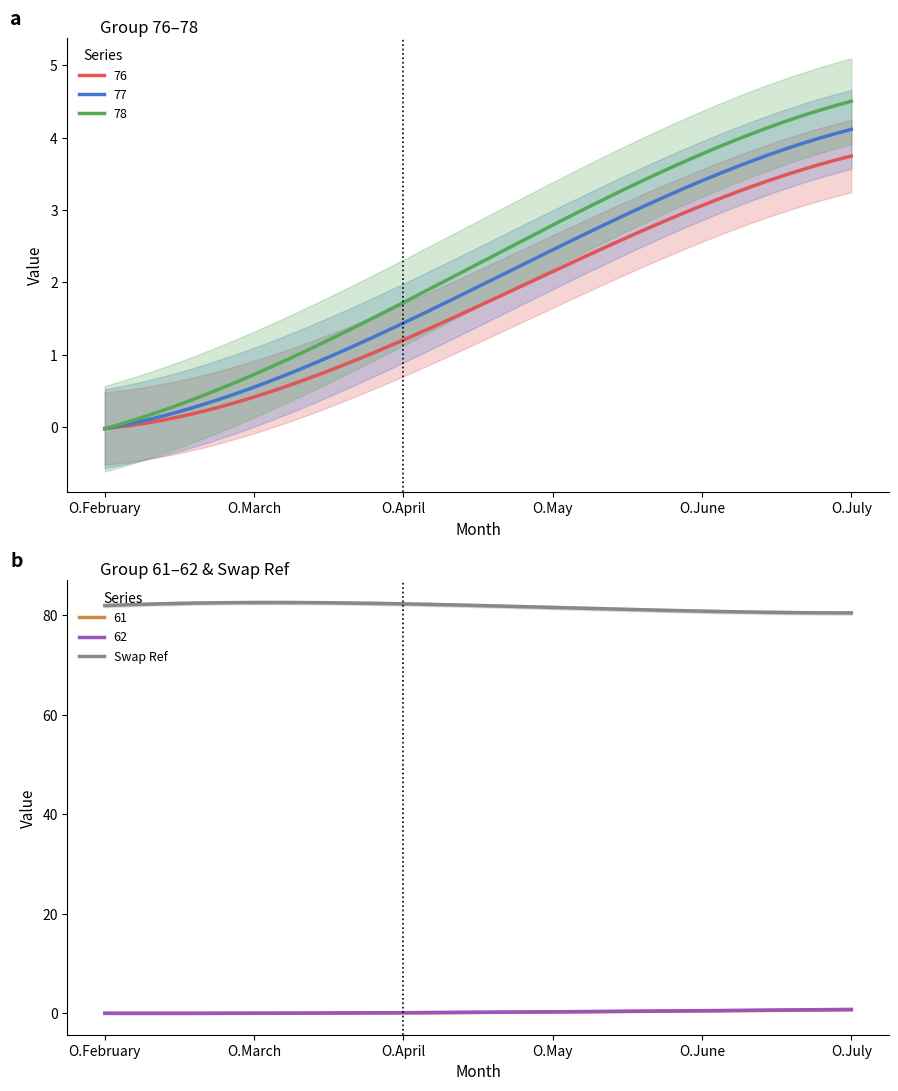

How many data points does each series have?

6